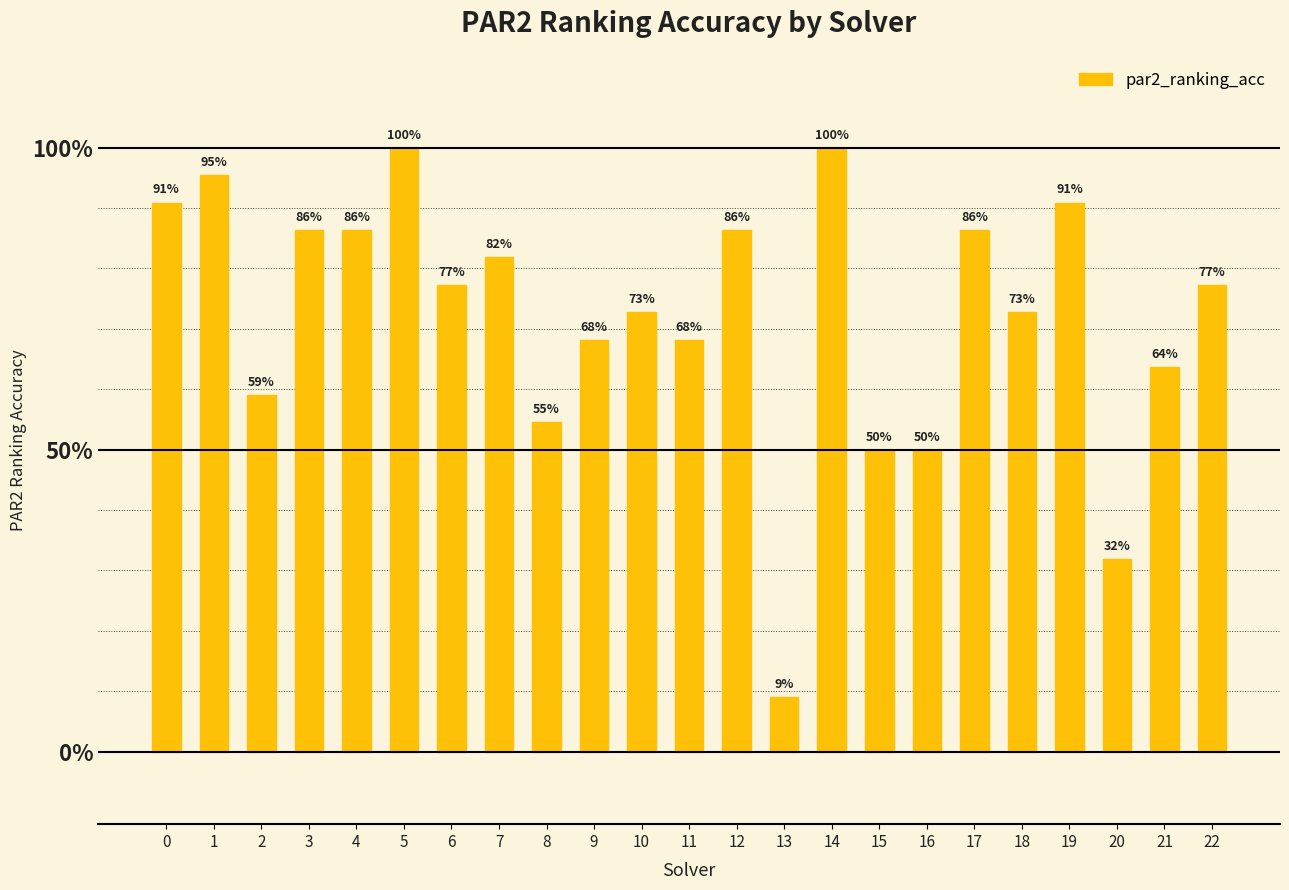

Where is the data nearest to the value 0?

13